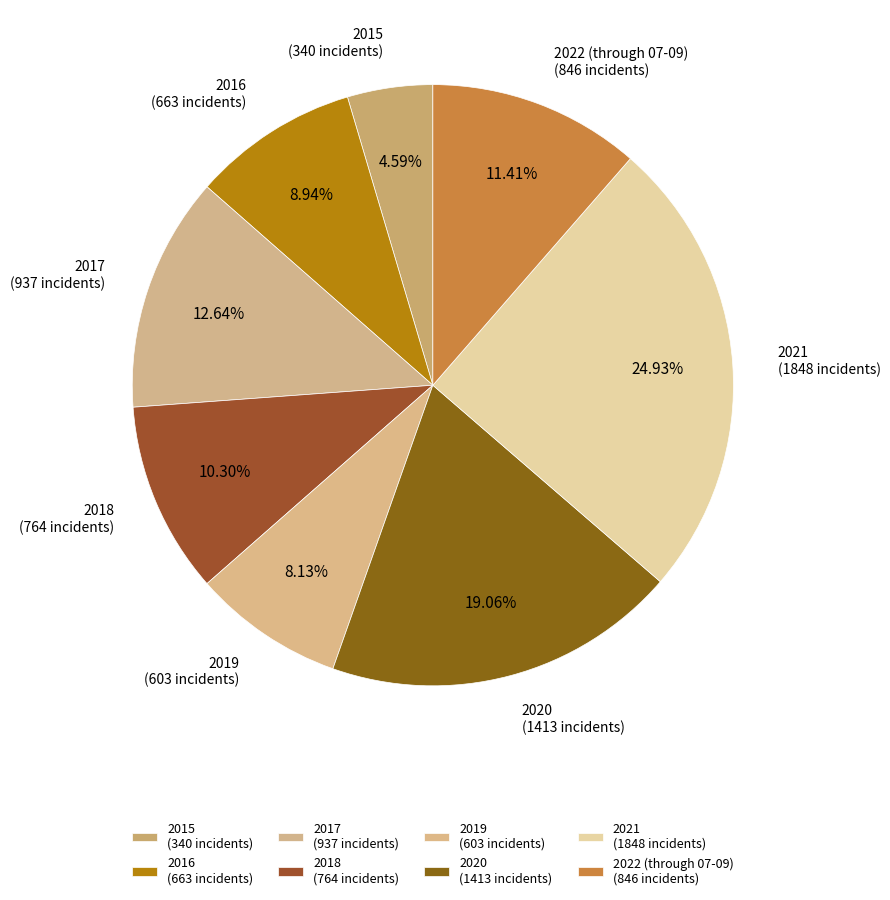

Count the number of slices in the pie.

8